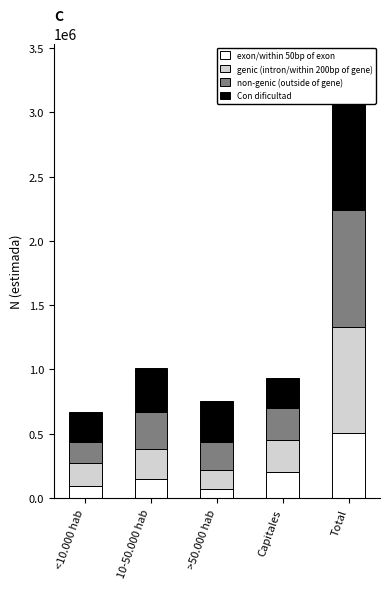

Where does the Con dificultad (Hombre) series first go above 319857?

10-50.000 hab